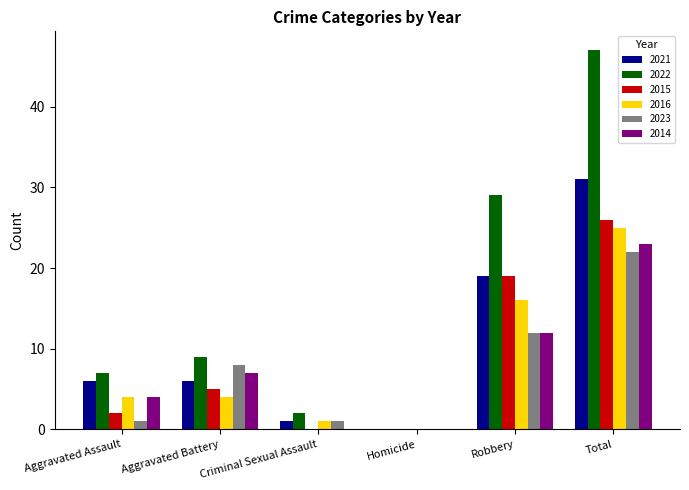

Where is 2021 nearest to the value 15?

Robbery